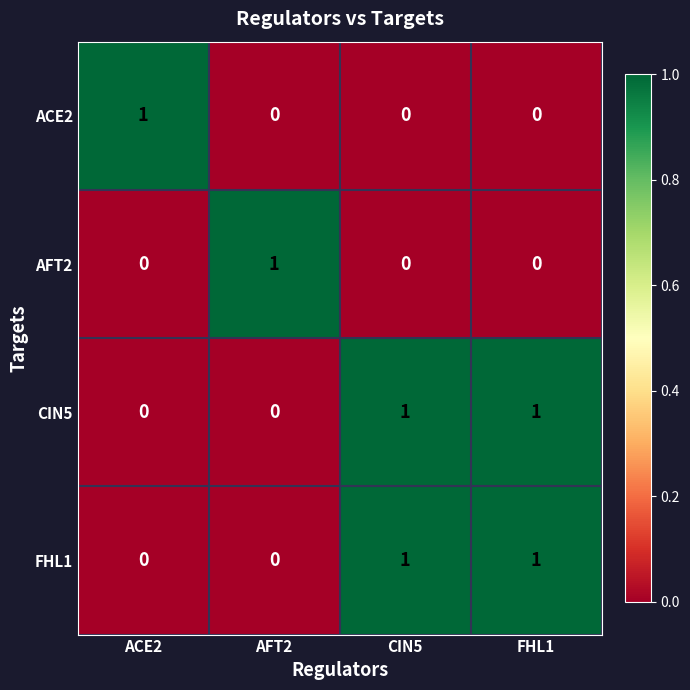

Reading left to right, what are all the values shown in this chart?

ACE2: ACE2=1	AFT2=0	CIN5=0	FHL1=0
AFT2: ACE2=0	AFT2=1	CIN5=0	FHL1=0
CIN5: ACE2=0	AFT2=0	CIN5=1	FHL1=1
FHL1: ACE2=0	AFT2=0	CIN5=1	FHL1=1